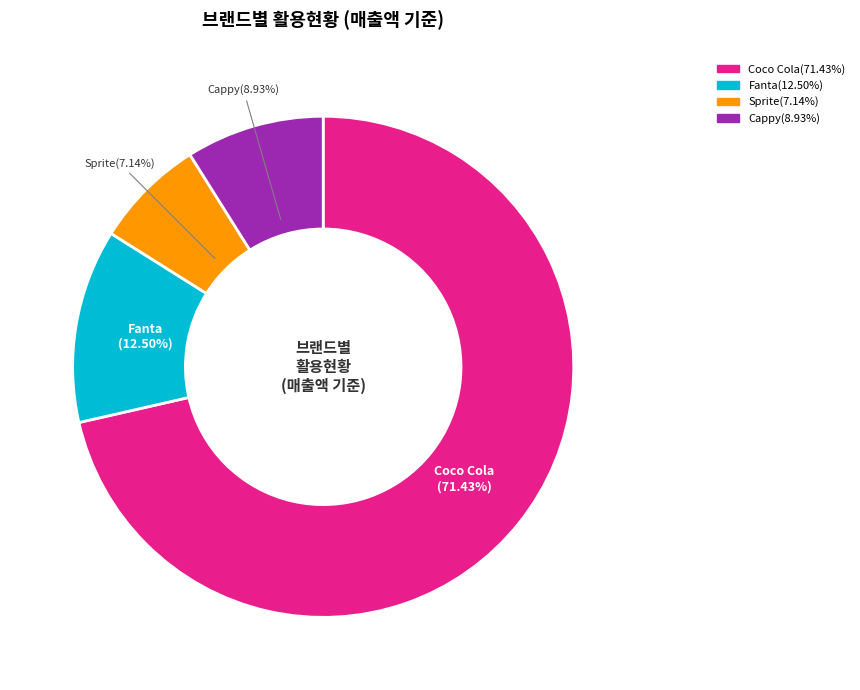

The Sprite slice represents 7% of the pie. True or false?

True